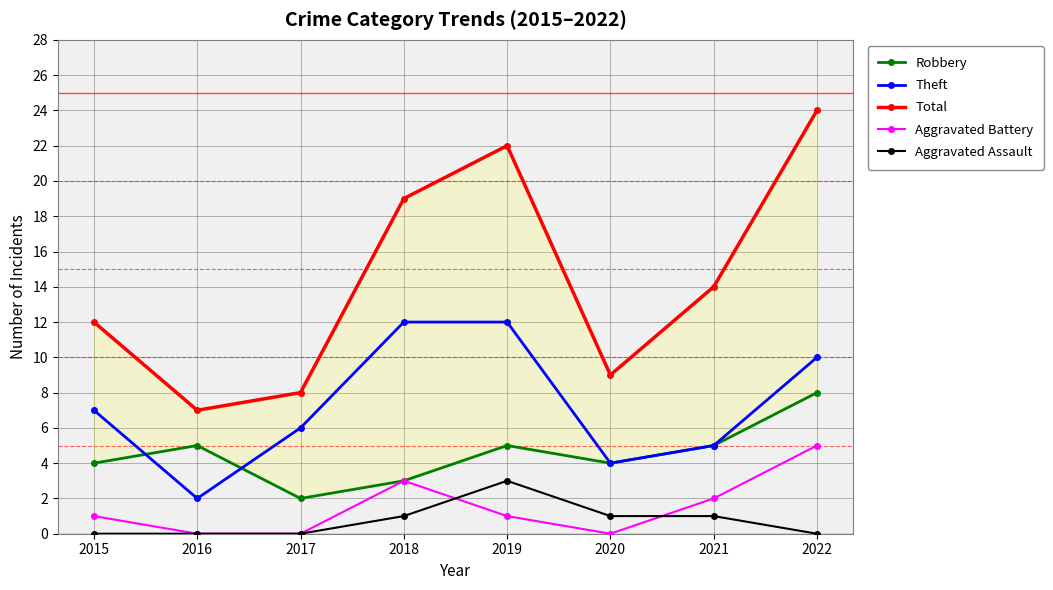

How many lines are shown in the chart?

5